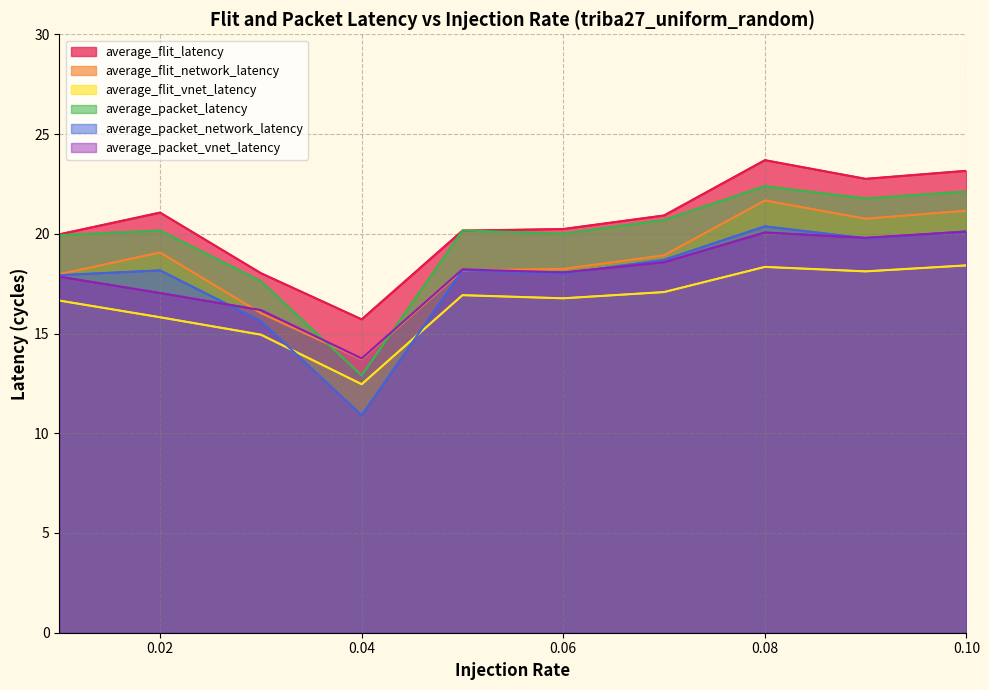

What is the sum of all average_flit_vnet_latency values?

165.5